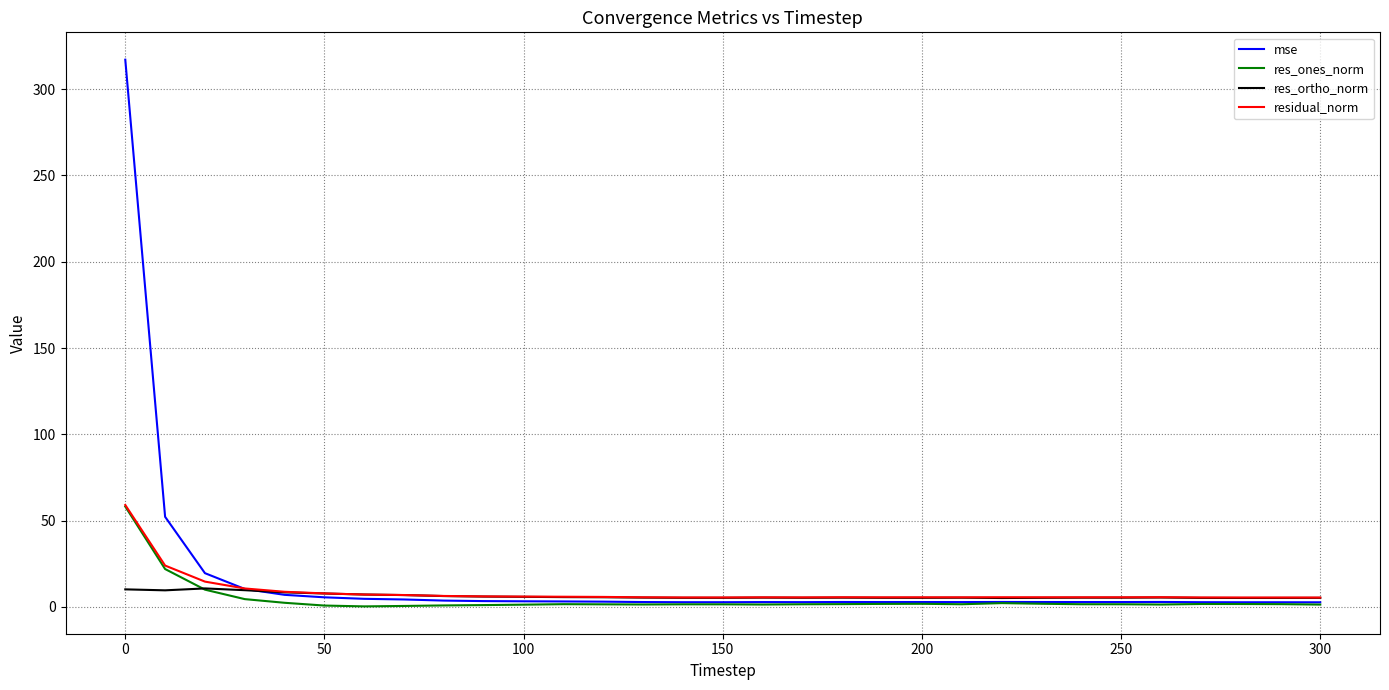

At how many categories does at least one series exceed 203?

1